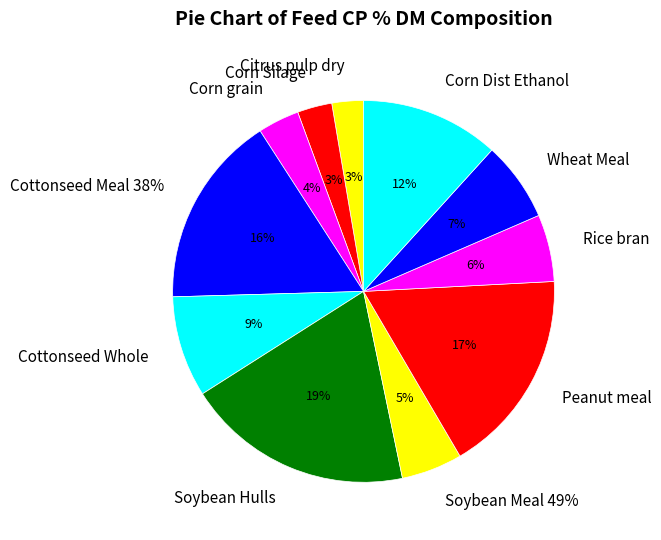

True or false: Wheat Meal accounts for 7% of the total.

True